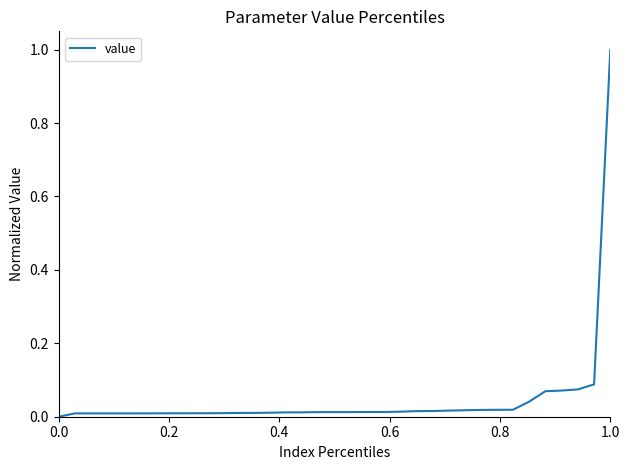

What is the difference between the maximum and minimum values?

1.0